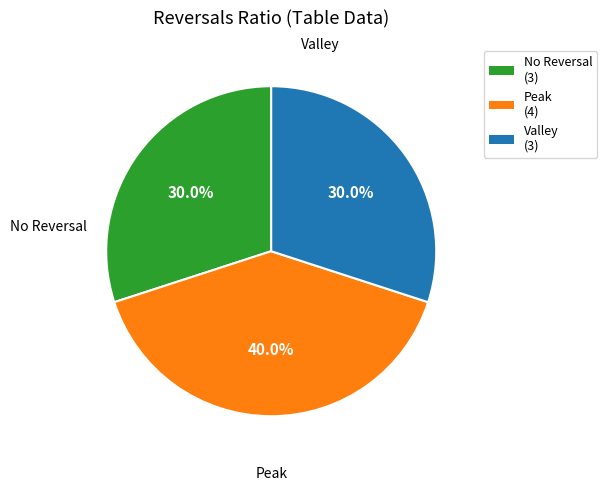

How many segments does this pie chart have?

3